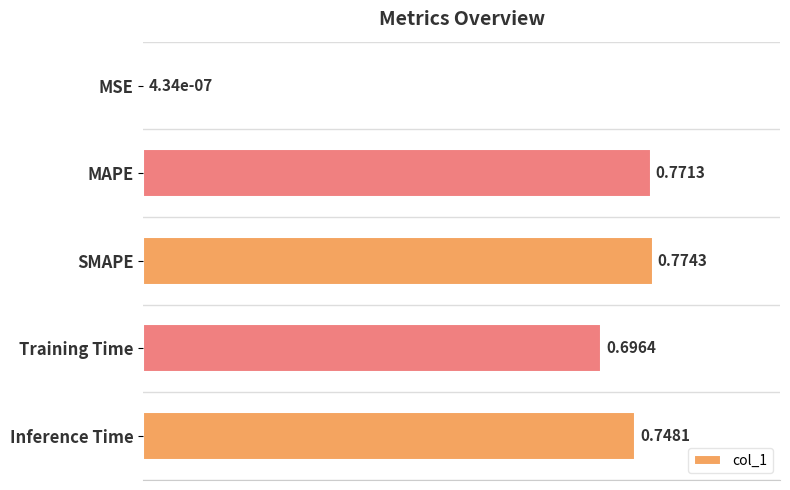

At which category does the chart reach its peak across all series?

SMAPE